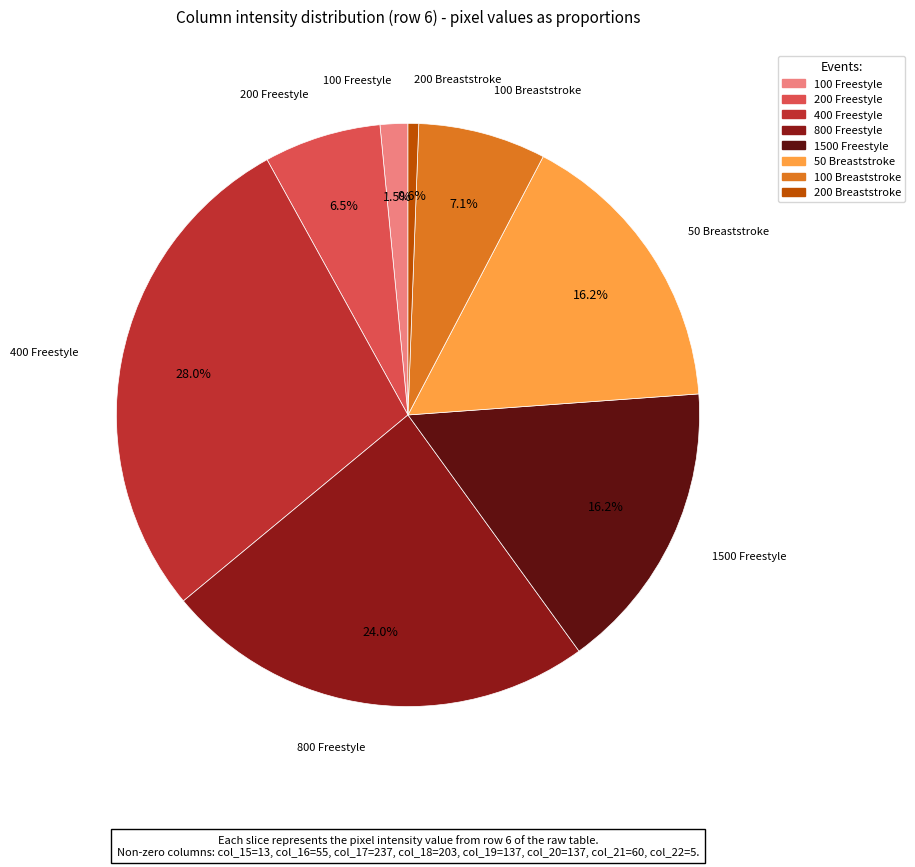

To the nearest percent, what is the average slice percentage?

12%